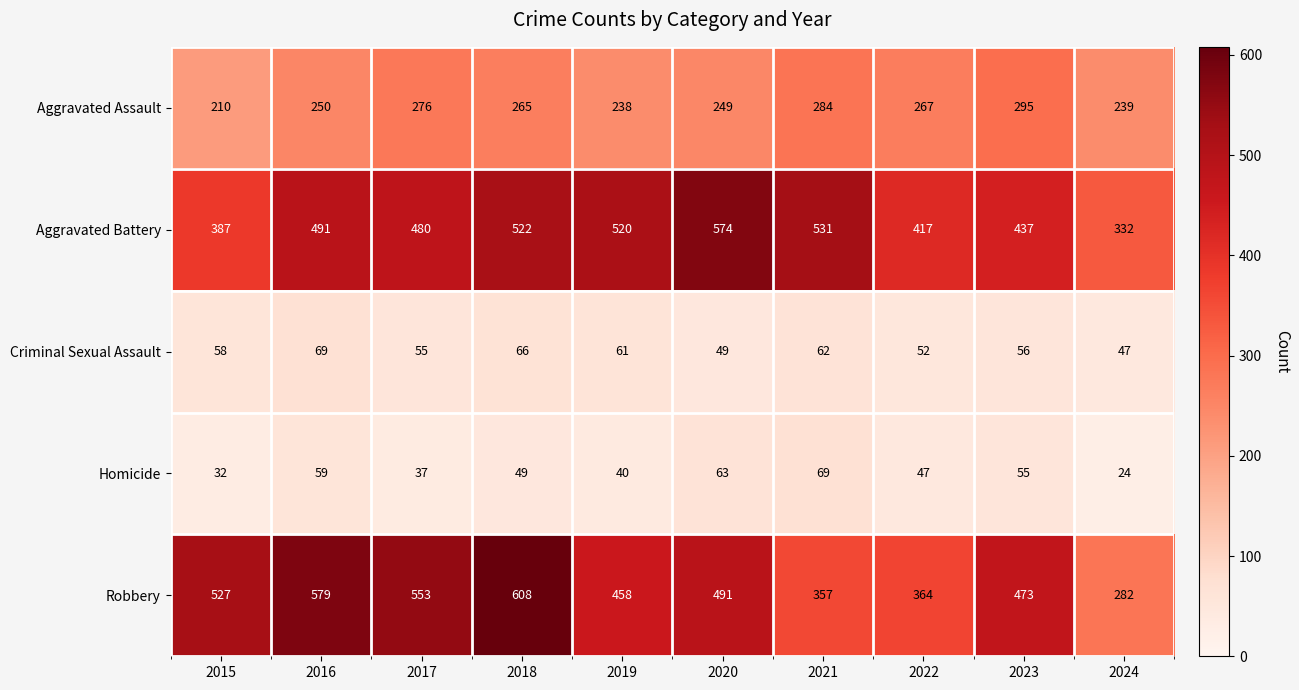

What is the minimum value for Robbery?

282